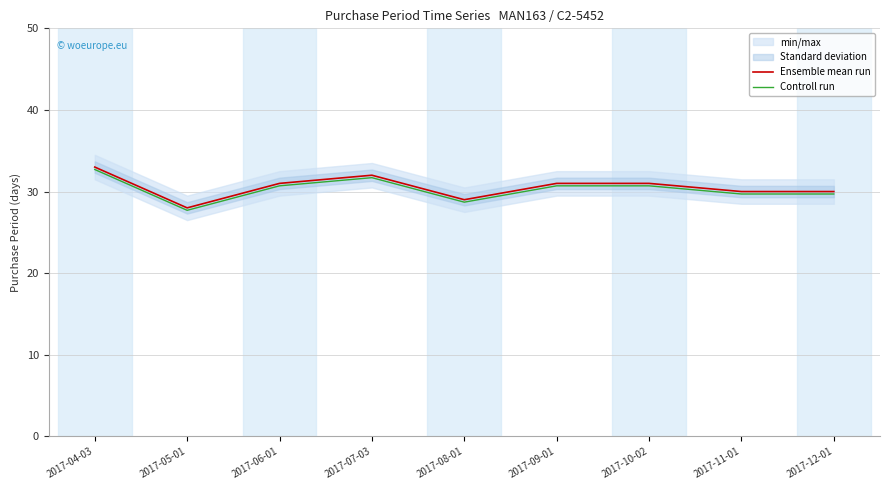

Which series changed the most between 2017-08-01 and 2017-10-02?

Ensemble mean run